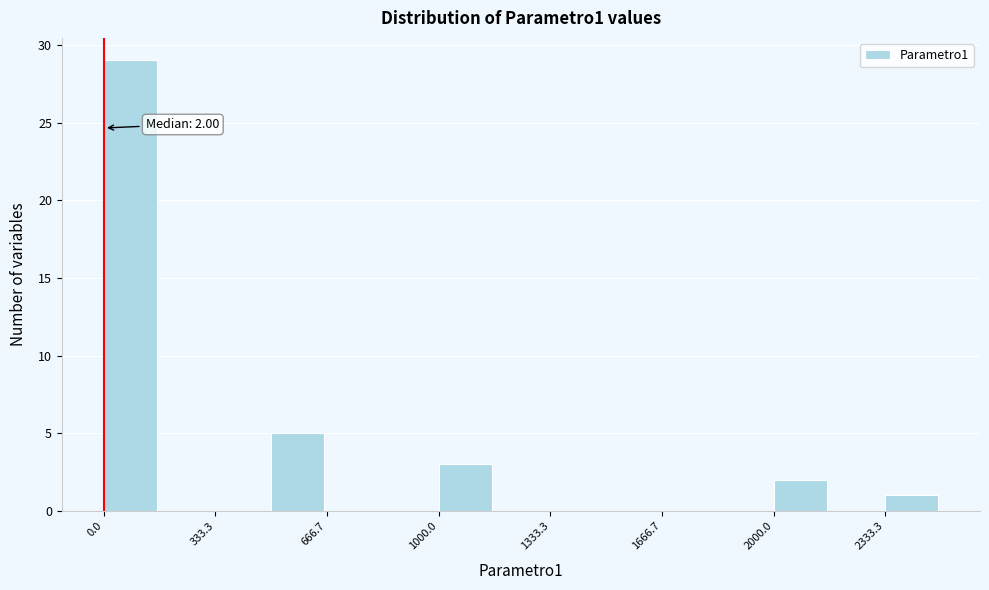

Read against the x-axis, roughly where is the centre of the tallest bar?

100